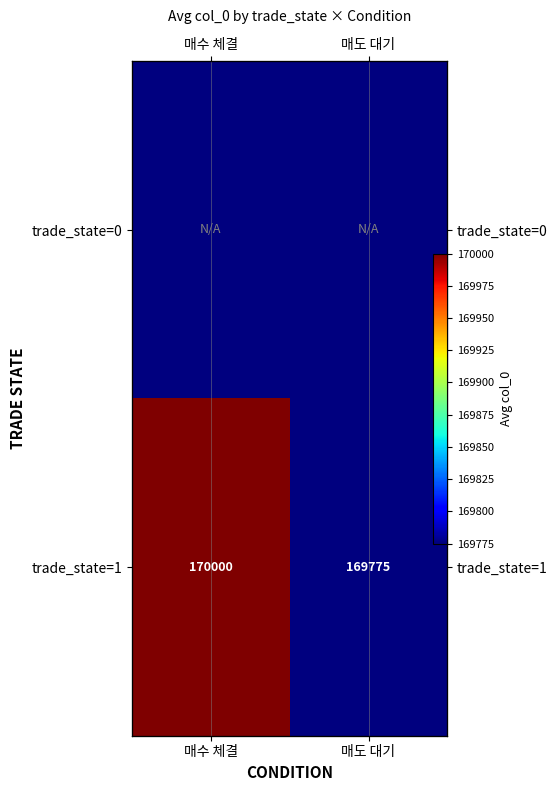

List the labels in order of trade_state=1 value, largest first.

매수 체결, 매도 대기